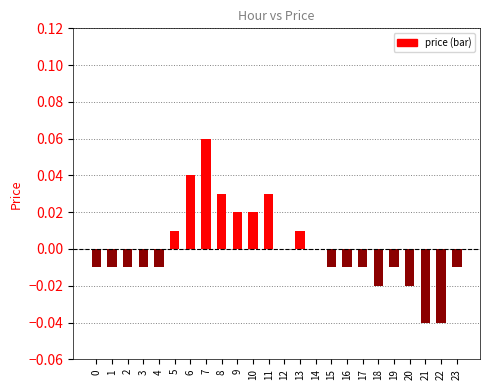

Between 13 and 2, which is larger?

13